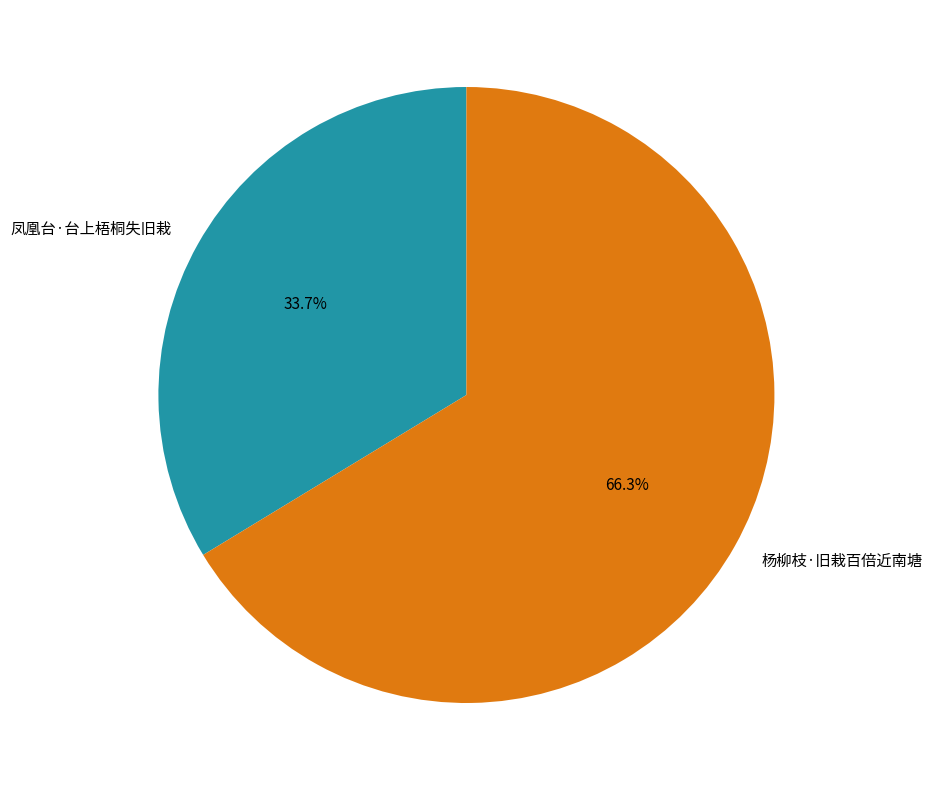

What percentage is the 杨柳枝·旧栽百倍近南塘 slice, to the nearest percent?

66%